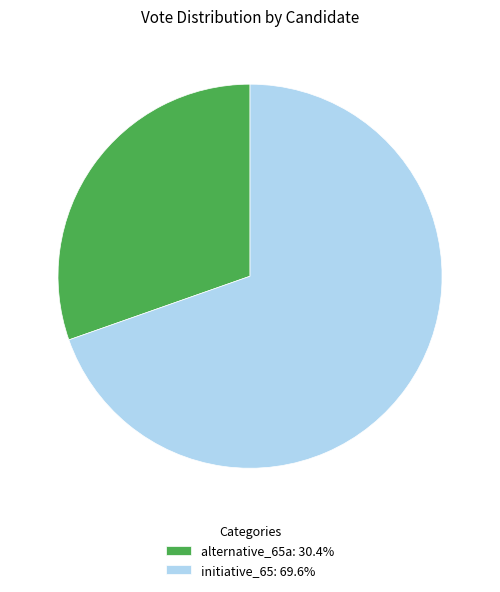

Do alternative_65a: 30.4% and initiative_65: 69.6% together represent more than half of the pie?

Yes